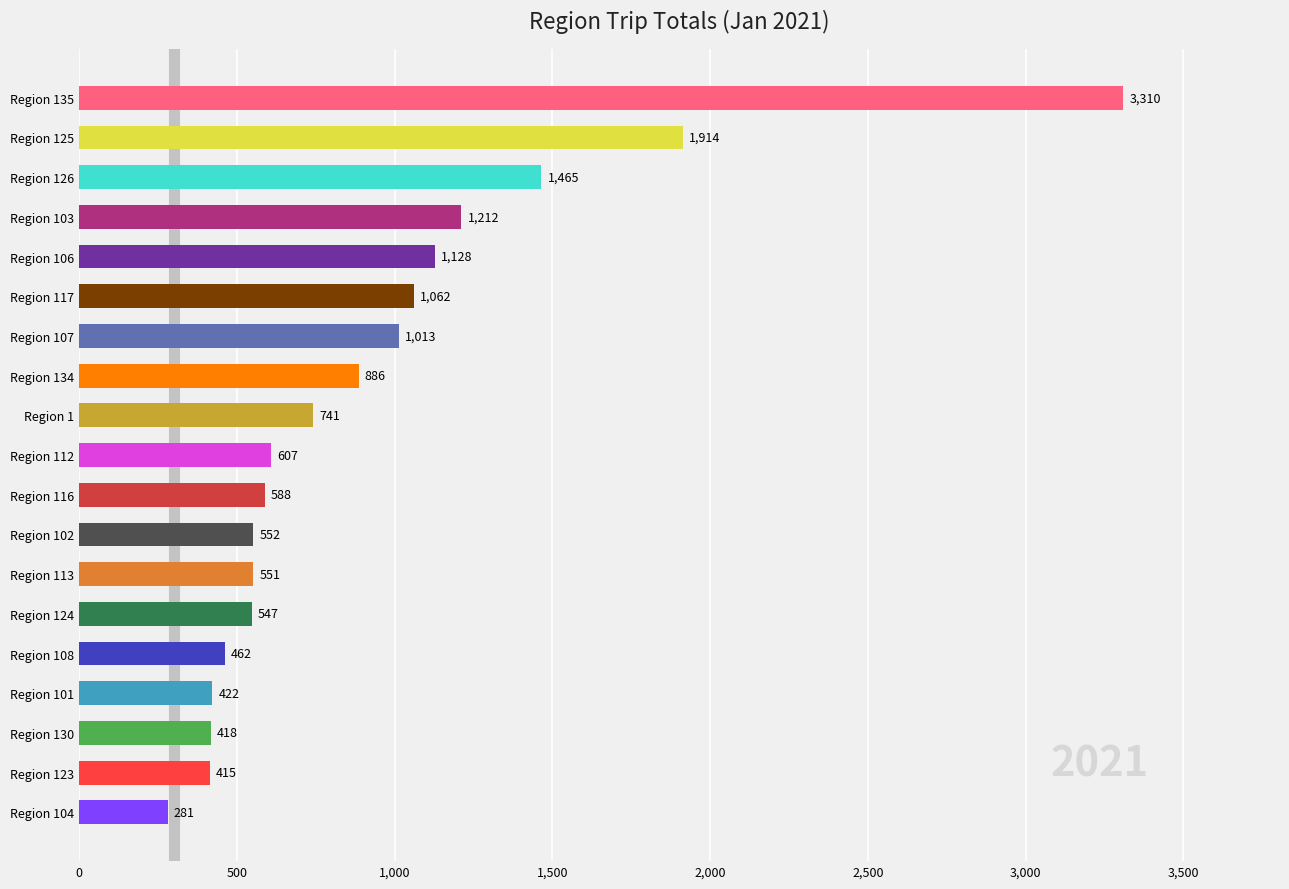

What position from the top is Region 126?

3